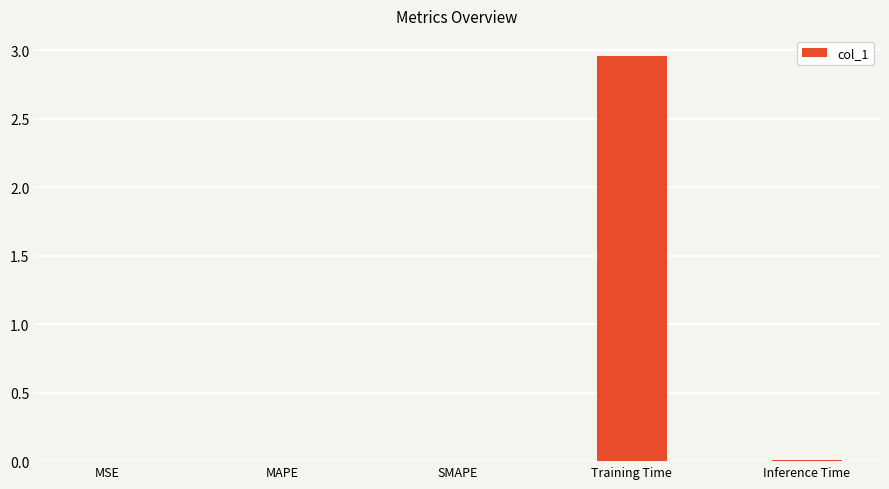

Which label corresponds to the largest value in the chart?

Training Time